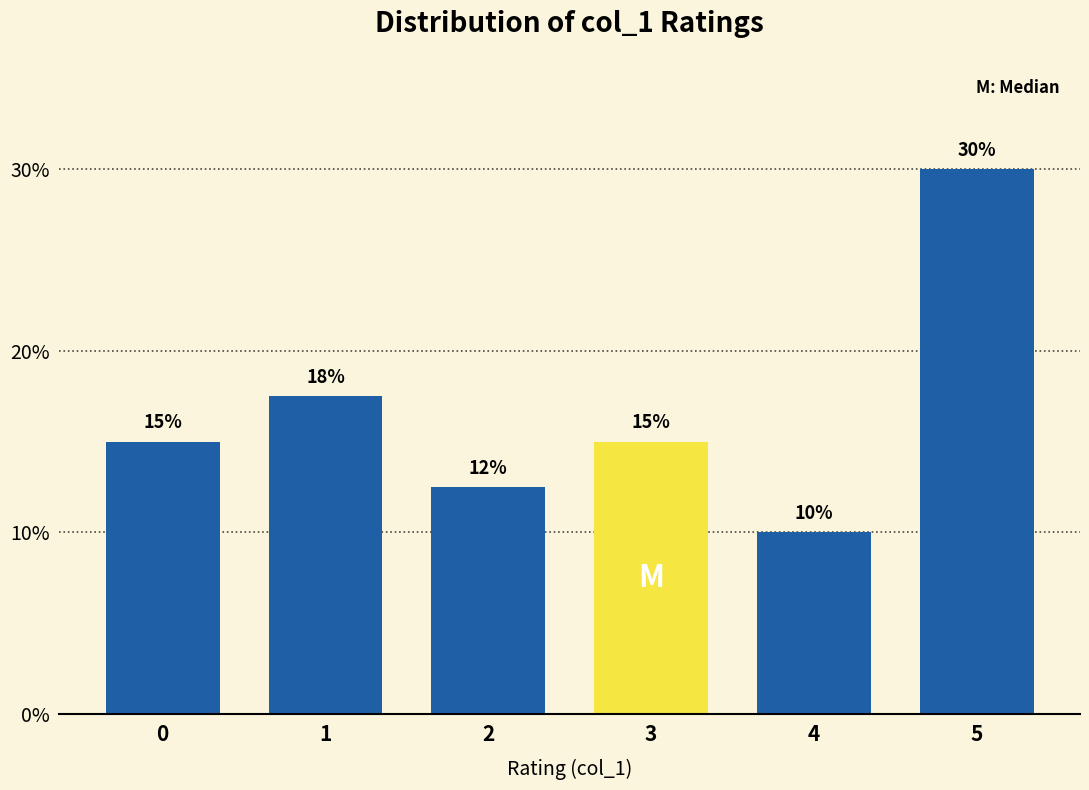

What is the sum of all values?

100.0